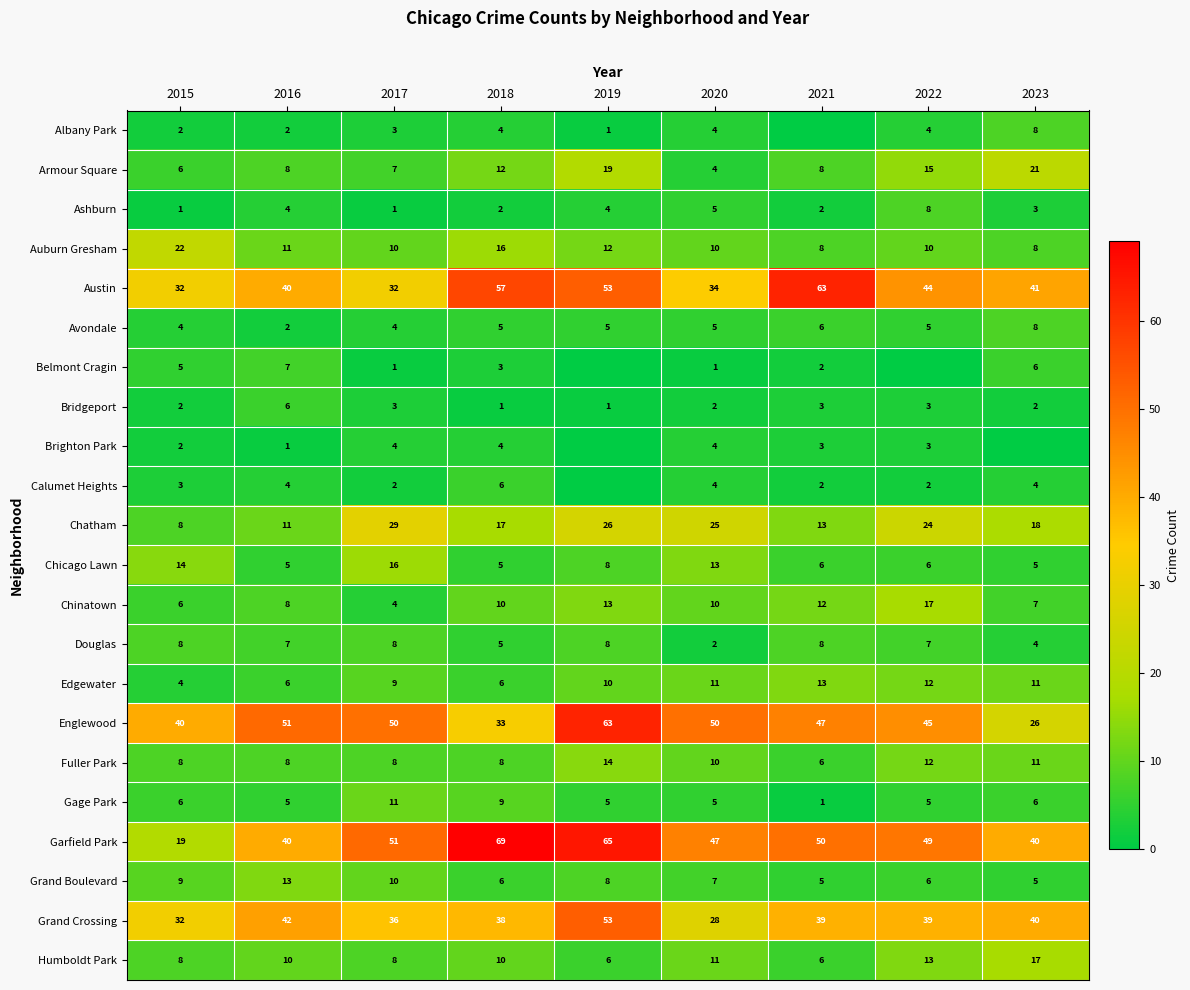

What is the average value of the Ashburn series?

3